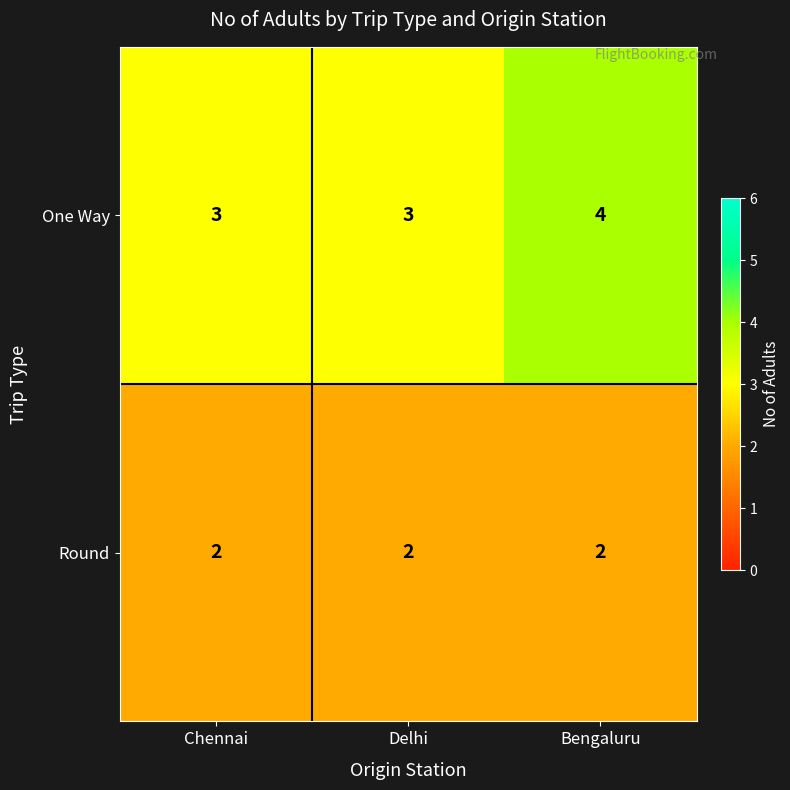

The One Way series shows 4 at Bengaluru. True or false?

True